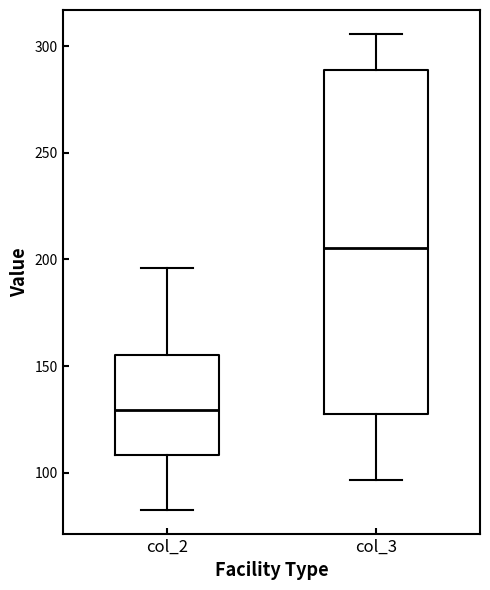

Comparing the boxes themselves (not the whiskers), which one is the tallest?

col_3